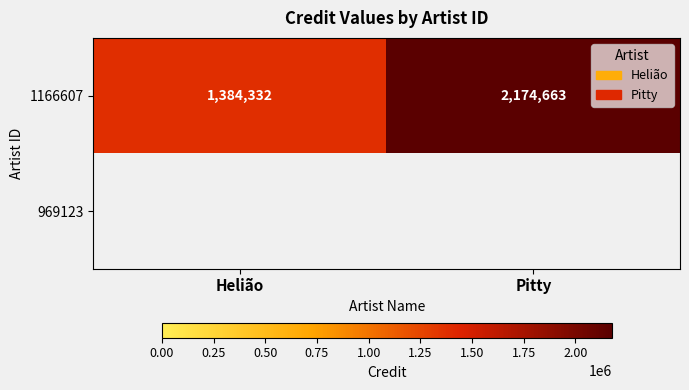

What is the sum of all 1166607 values?

3558995